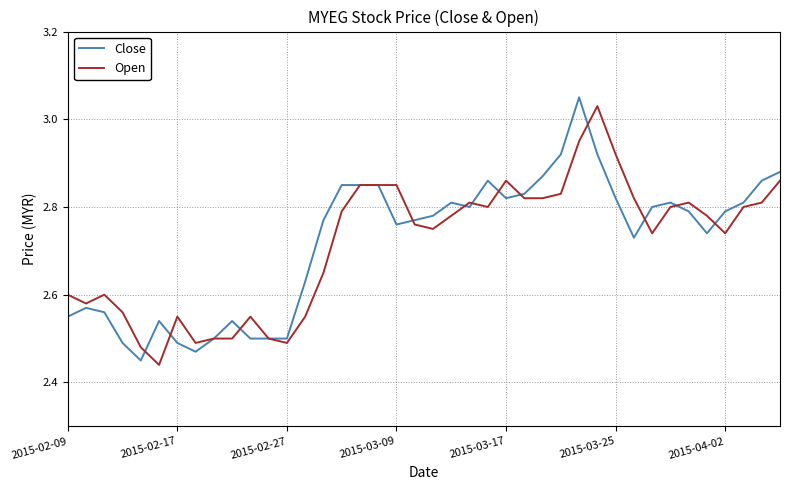

Which series has the widest spread of values?

Close